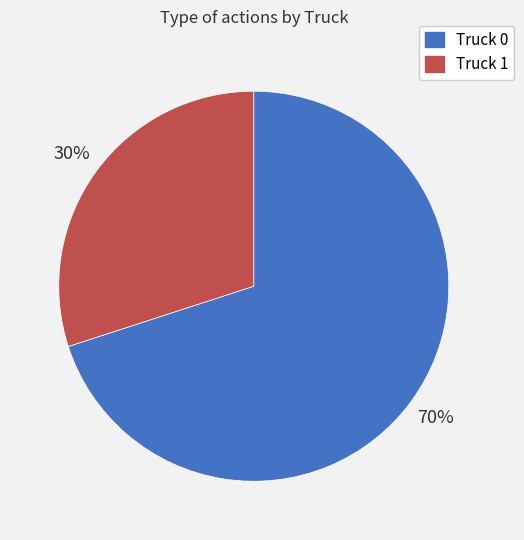

To the nearest percent, what portion does Truck 0 represent?

70%